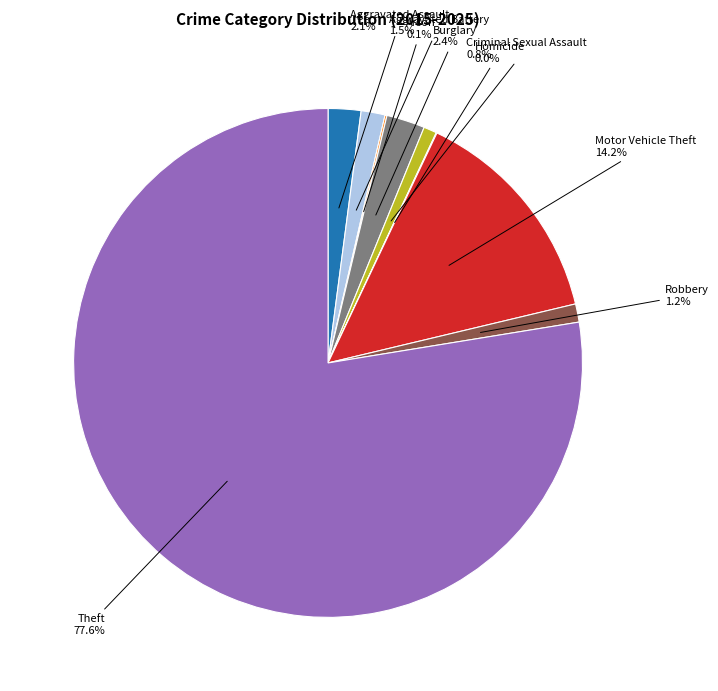

To the nearest percent, what is the average slice percentage?

11%